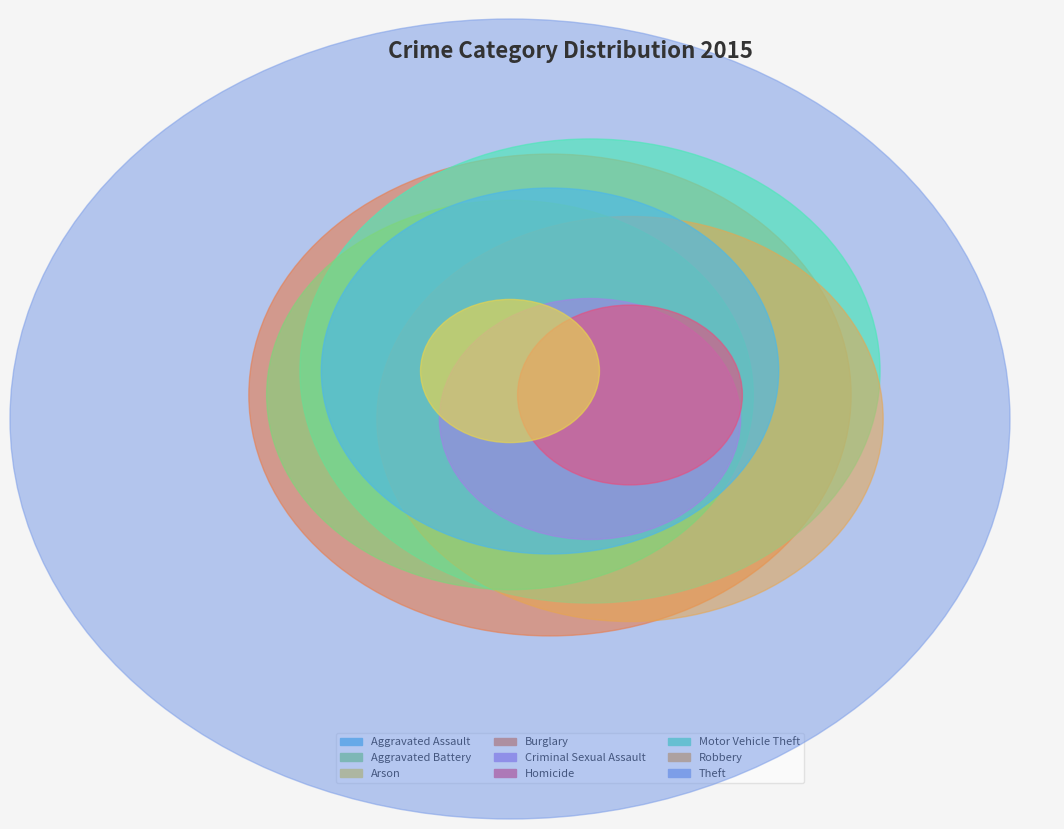

To the nearest percent, what is the combined percentage of Aggravated Assault and Robbery?

16%